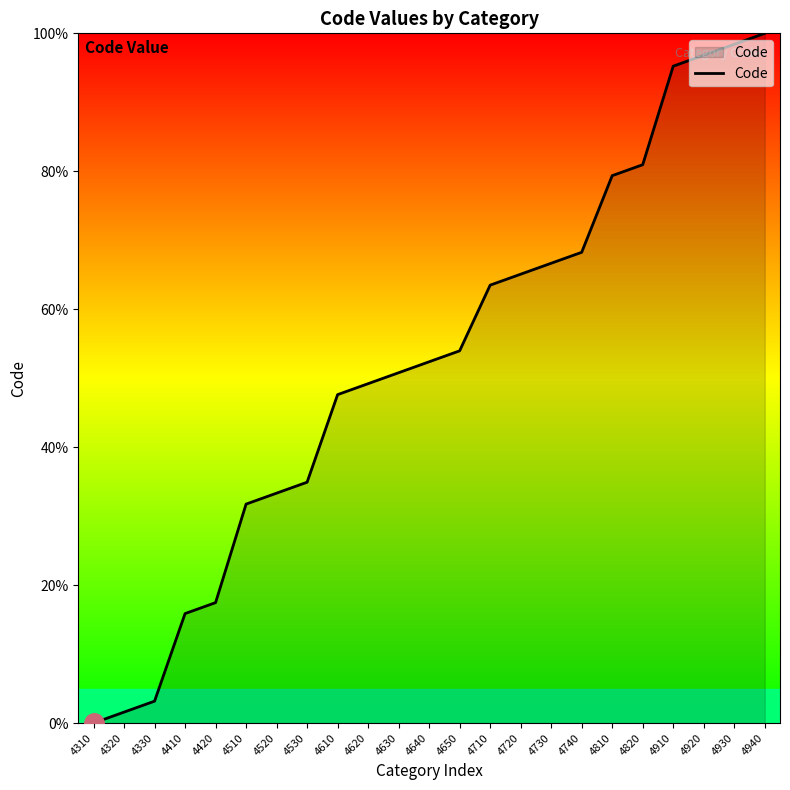

List the labels in order of value, largest first.

4940, 4930, 4920, 4910, 4820, 4810, 4740, 4730, 4720, 4710, 4650, 4640, 4630, 4620, 4610, 4530, 4520, 4510, 4420, 4410, 4330, 4320, 4310